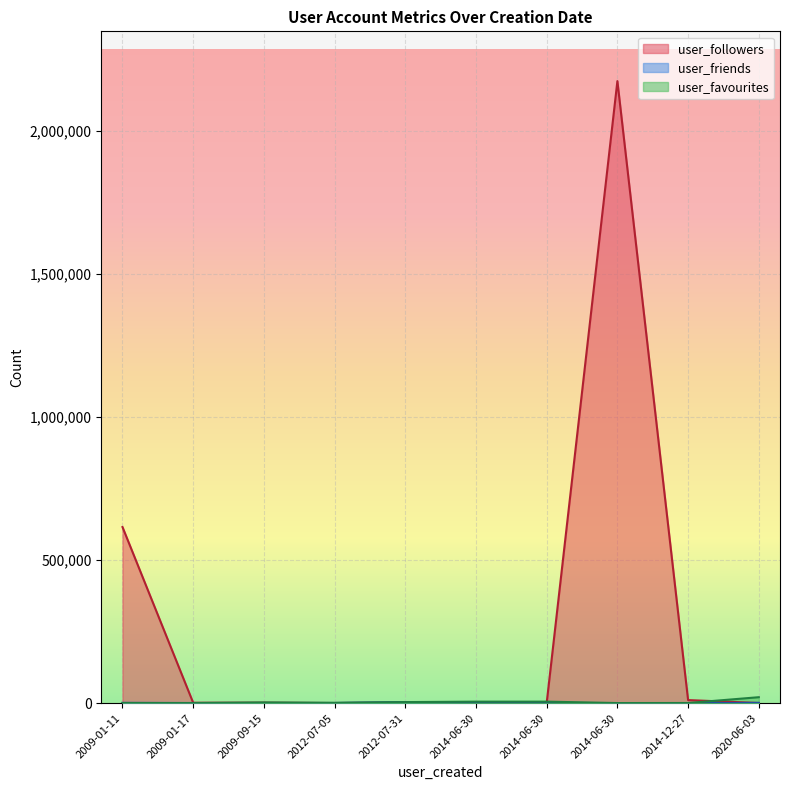

What value does the user_friends series have at 2009-09-15, to the nearest 100?

600